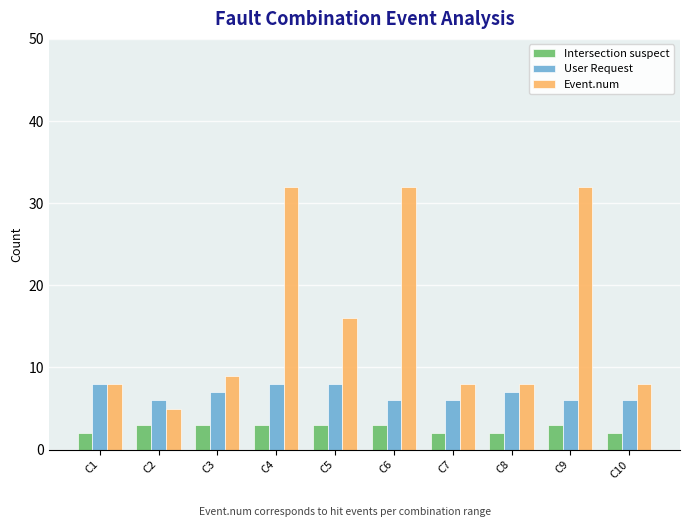

What is the sum of the User Request values at C10 and C3?

13